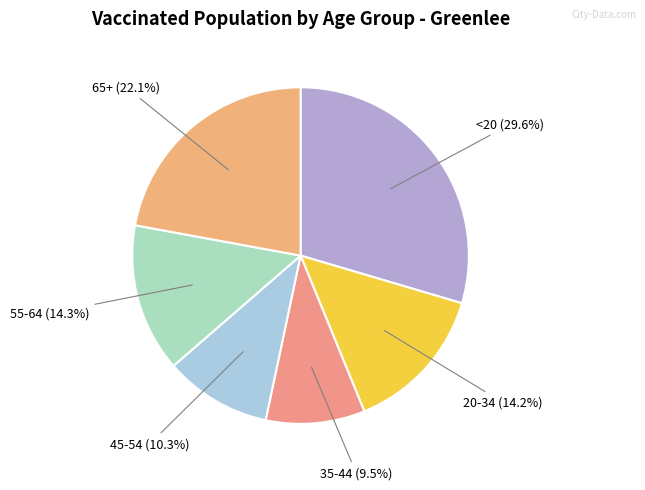

Which category has the biggest portion of the pie?

<20